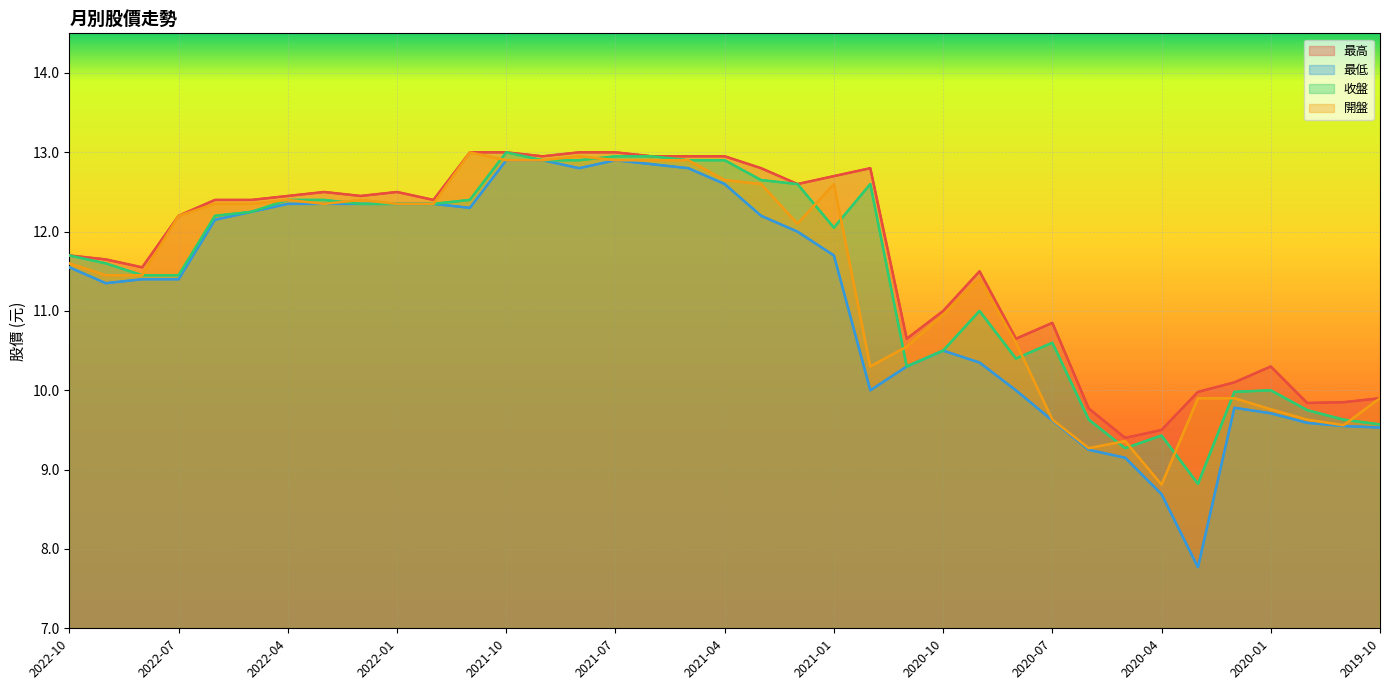

Is it true that 開盤 equals 21.2 at 2021-03?

False